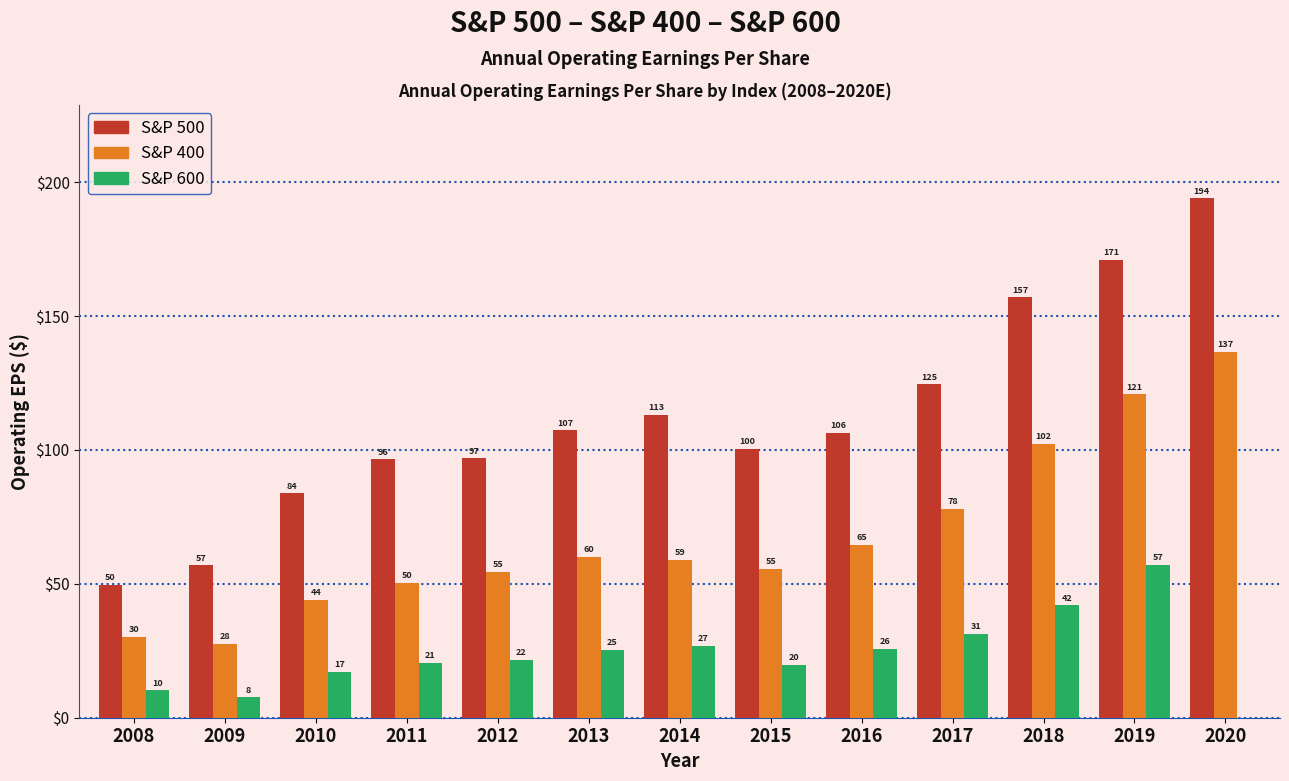

At which category is the sum across all series the highest?

2019